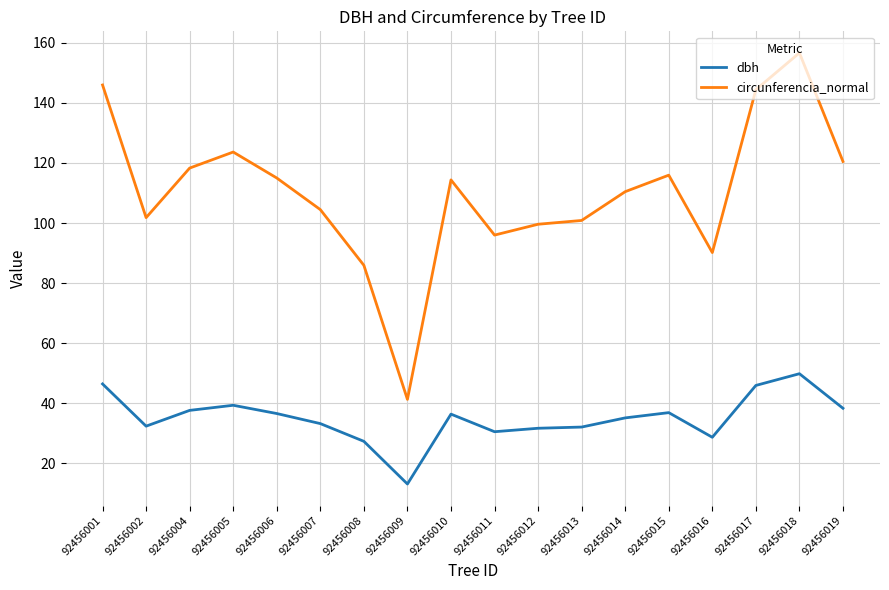

Rank the series by their maximum value, from lowest to highest.

dbh, circunferencia_normal